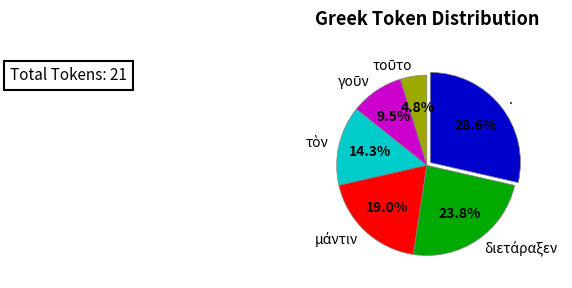

Is there any slice that represents more than half of the pie?

No